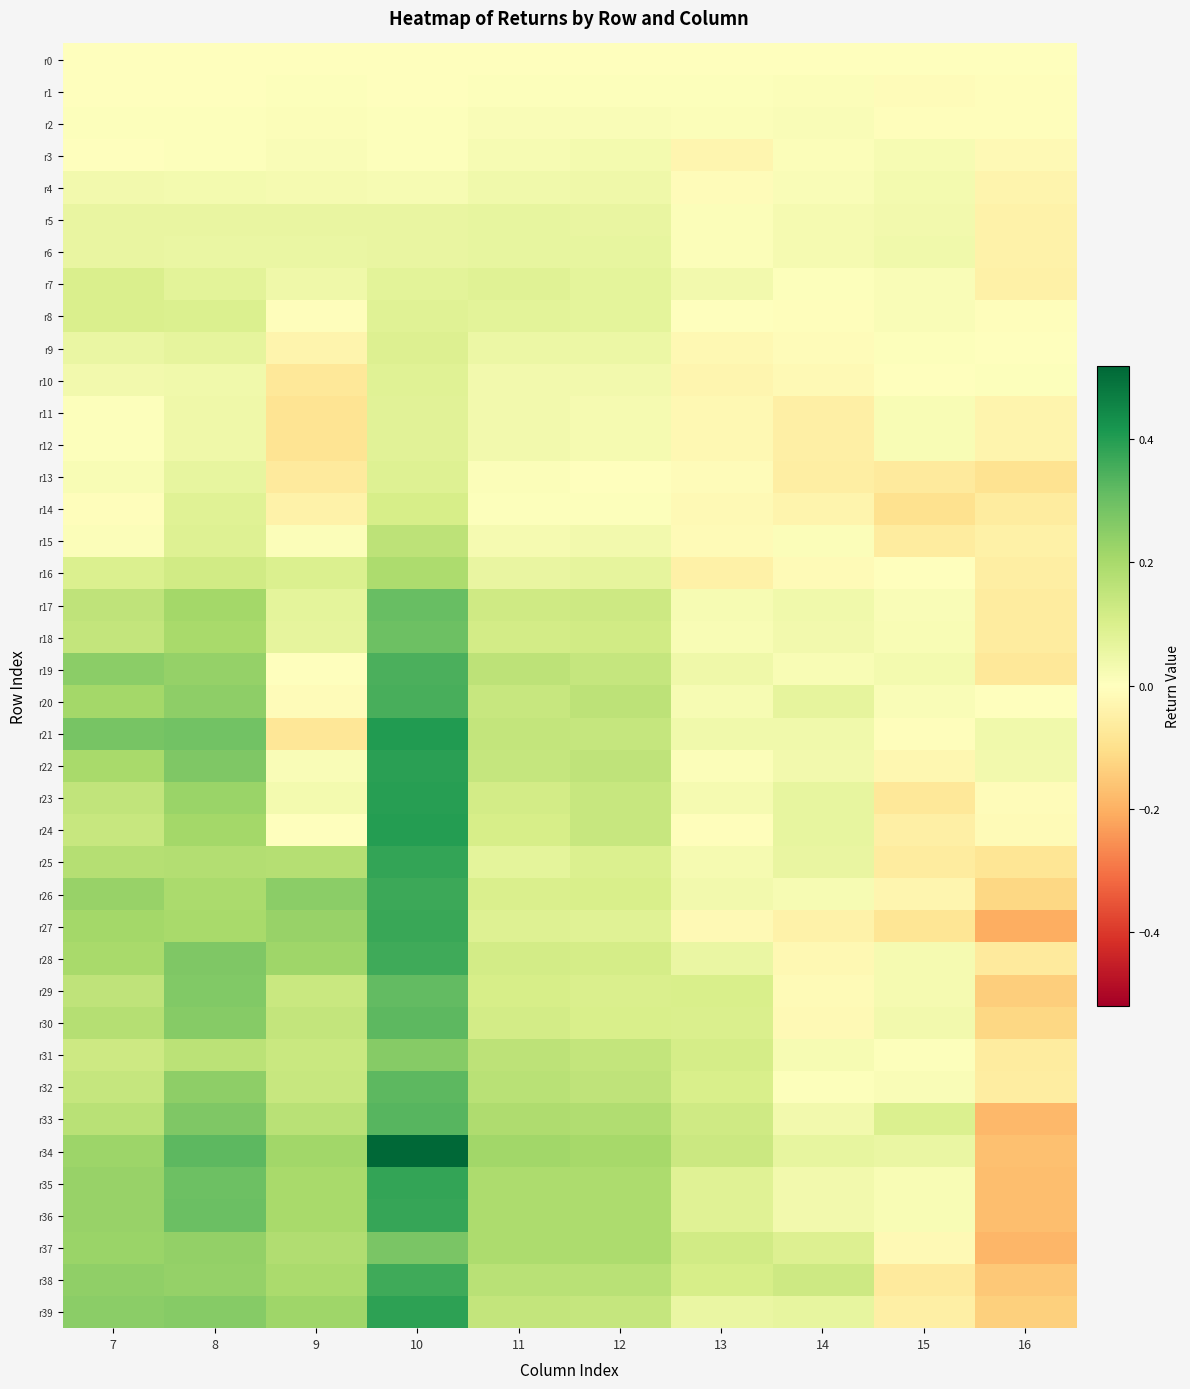

What is the spread (max minus min) of values at 11?

0.2